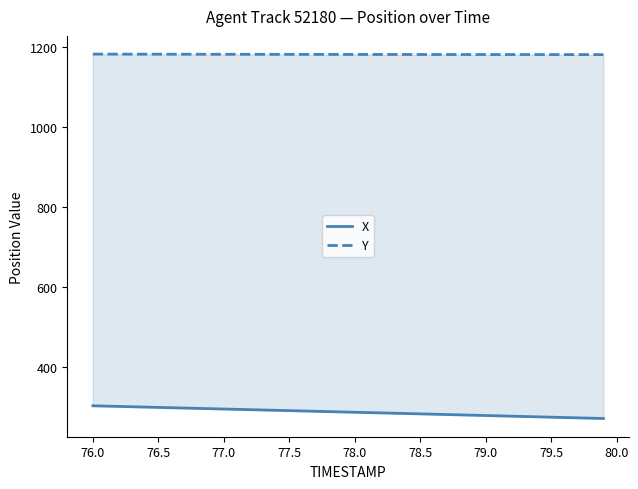

The X series shows 473.1 at 78.0. True or false?

False